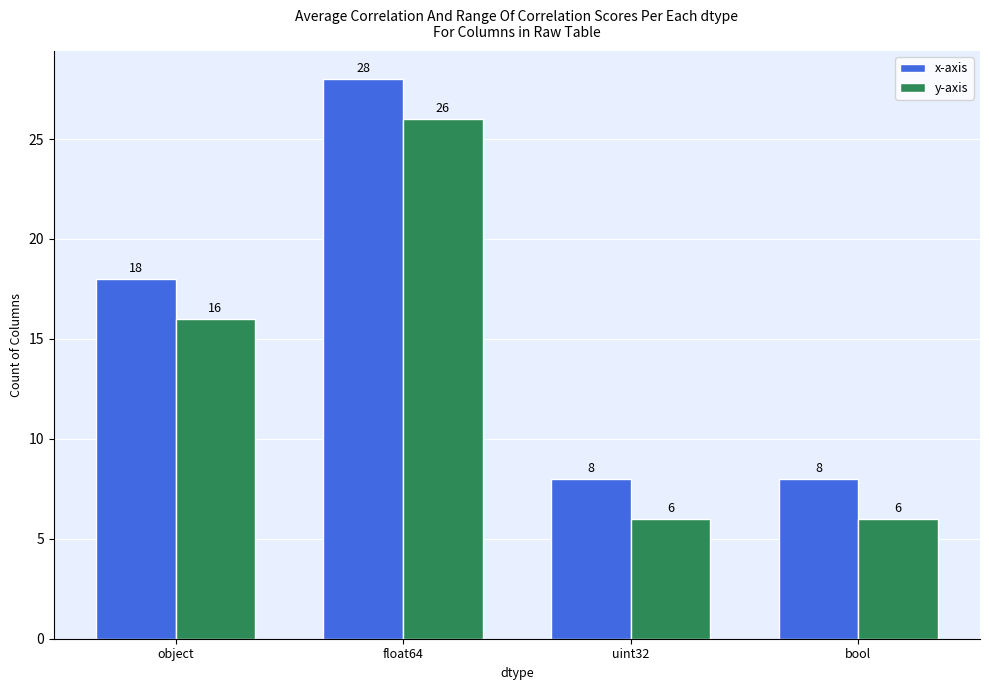

What is the total value across all series at float64?

54